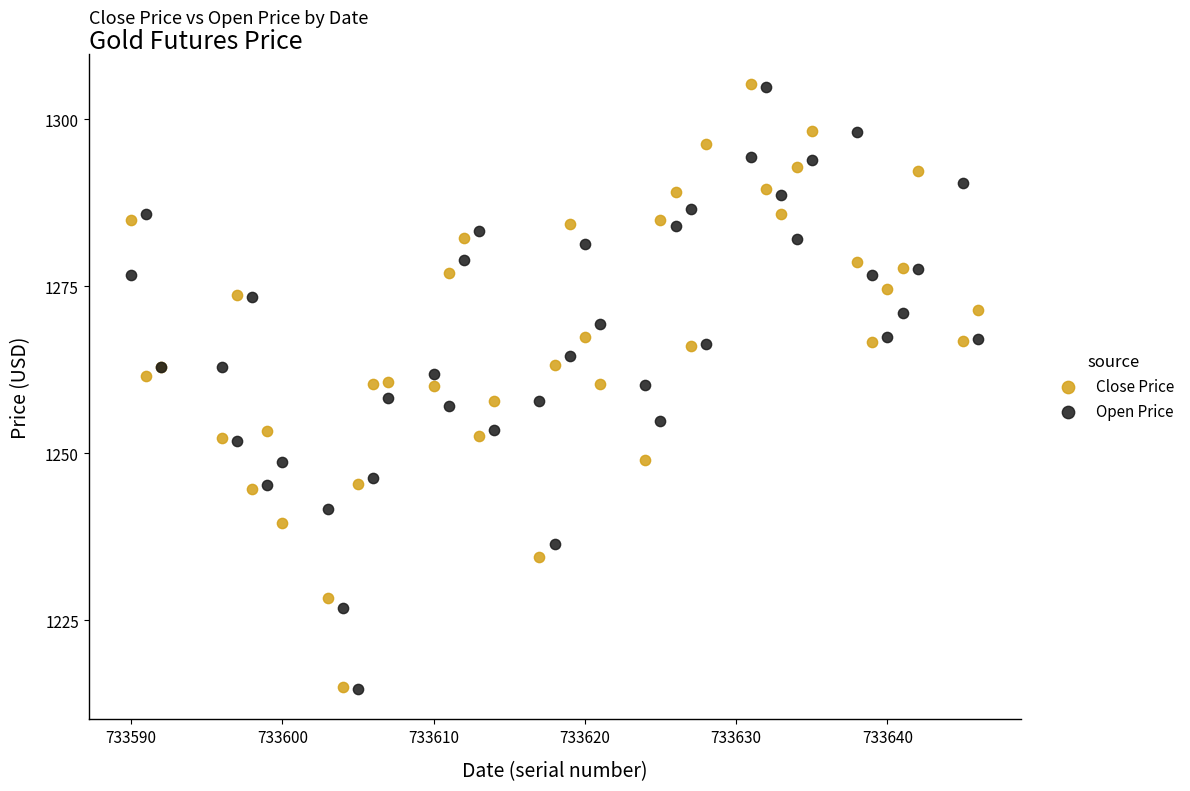

What is the X range (max minus min) for the scatter plot?

56.0